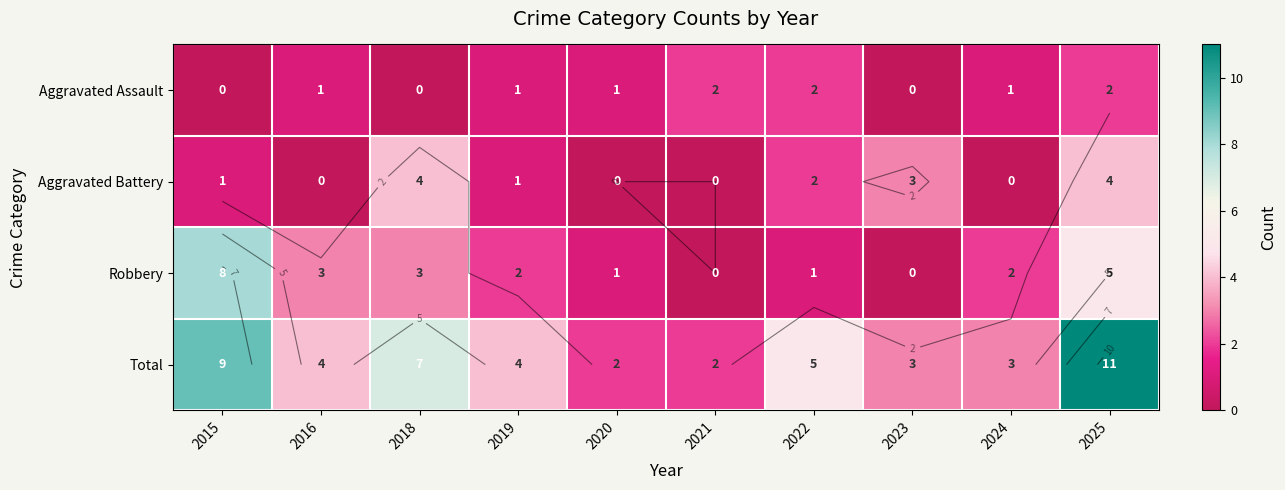

List the labels in order of Total value, largest first.

2025, 2015, 2018, 2022, 2016, 2019, 2023, 2024, 2020, 2021